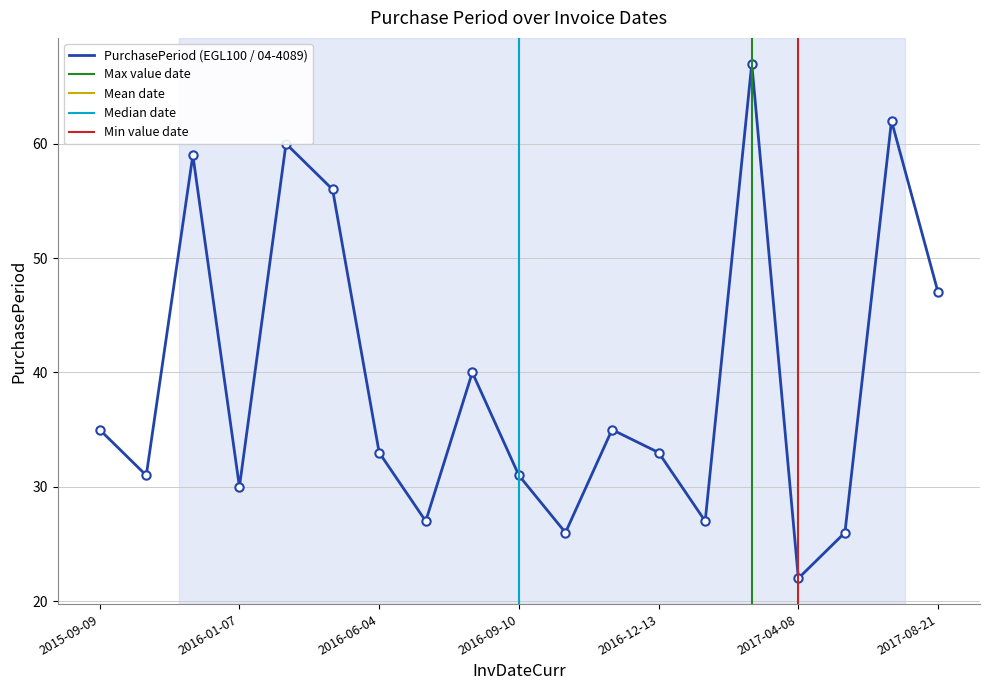

What is the difference between the maximum and second lowest values?

41